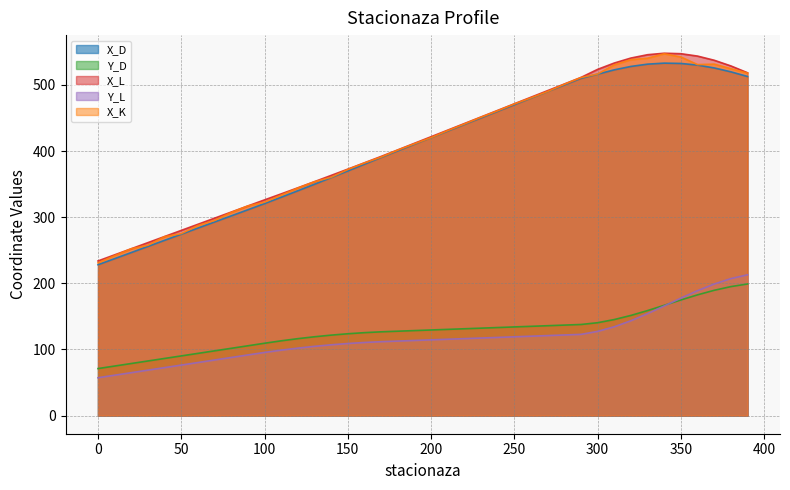

Reading left to right, list all the values displayed in this chart.

X_D: 0=228.1	10=237.3	20=246.5	30=255.8	40=265.0	50=274.3	60=283.5	70=292.7	80=302.0	90=311.2	100=320.5	110=330.2	120=339.9	130=349.8	140=359.8	150=369.9	160=380.1	170=390.3	180=400.3	190=410.3	200=420.2	210=430.2	220=440.2	230=450.1	240=460.1	250=470.0	260=480.0	270=489.9	280=499.9	290=509.9	300=516.2	310=522.7	320=527.9	330=531.3	340=532.9	350=532.4	360=529.9	370=525.6	380=519.7	390=512.7
Y_D: 0=71.1	10=74.9	20=78.8	30=82.6	40=86.4	50=90.3	60=94.1	70=97.9	80=101.7	90=105.6	100=109.4	110=113.1	120=116.3	130=119.2	140=121.7	150=123.7	160=125.4	170=126.7	180=127.6	190=128.5	200=129.5	210=130.4	220=131.3	230=132.2	240=133.1	250=134.1	260=135.0	270=135.9	280=136.8	290=137.7	300=140.4	310=145.2	320=151.5	330=158.8	340=166.8	350=174.9	360=182.6	370=189.4	380=195.0	390=199.0
X_L: 0=233.8	10=243.1	20=252.3	30=261.5	40=270.8	50=280.0	60=289.2	70=298.5	80=307.7	90=317.0	100=326.1	110=335.2	120=344.4	130=353.7	140=363.1	150=372.6	160=382.2	170=391.8	180=401.7	190=411.7	200=421.6	210=431.6	220=441.5	230=451.5	240=461.5	250=471.4	260=481.4	270=491.3	280=501.3	290=511.2	300=523.5	310=533.0	320=540.6	330=545.6	340=547.8	350=547.1	360=543.5	370=537.2	380=528.6	390=518.3
Y_L: 0=57.3	10=61.1	20=64.9	30=68.7	40=72.6	50=76.4	60=80.2	70=84.0	80=87.9	90=91.7	100=95.5	110=98.9	120=102.0	130=104.7	140=107.0	150=109.0	160=110.6	170=111.7	180=112.7	190=113.6	200=114.5	210=115.4	220=116.4	230=117.3	240=118.2	250=119.1	260=120.0	270=121.0	280=121.9	290=122.8	300=127.3	310=134.3	320=143.4	330=154.2	340=165.8	350=177.6	360=188.9	370=198.9	380=207.1	390=212.9
X_K: 0=230.9	10=241.8	20=252.2	30=257.7	40=270.6	50=275.1	60=287.4	70=295.1	80=307.1	90=317.0	100=322.7	110=333.4	120=344.0	130=353.5	140=360.4	150=372.1	160=381.9	170=390.9	180=401.4	190=411.0	200=420.4	210=430.9	220=440.9	230=451.1	240=460.9	250=471.1	260=480.4	270=490.1	280=500.9	290=511.1	300=516.5	310=530.3	320=538.1	330=540.3	340=547.0	350=542.1	360=530.7	370=531.4	380=524.4	390=517.8